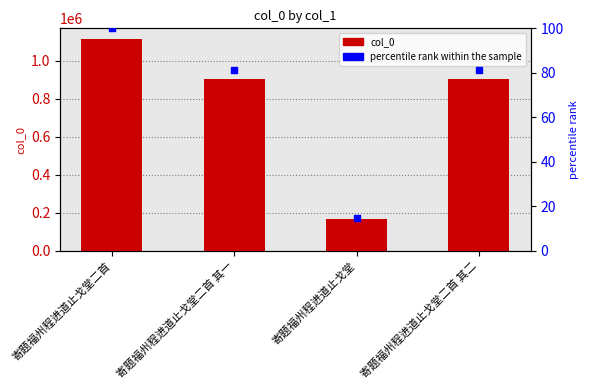

Which series has the largest total across all categories?

col_0